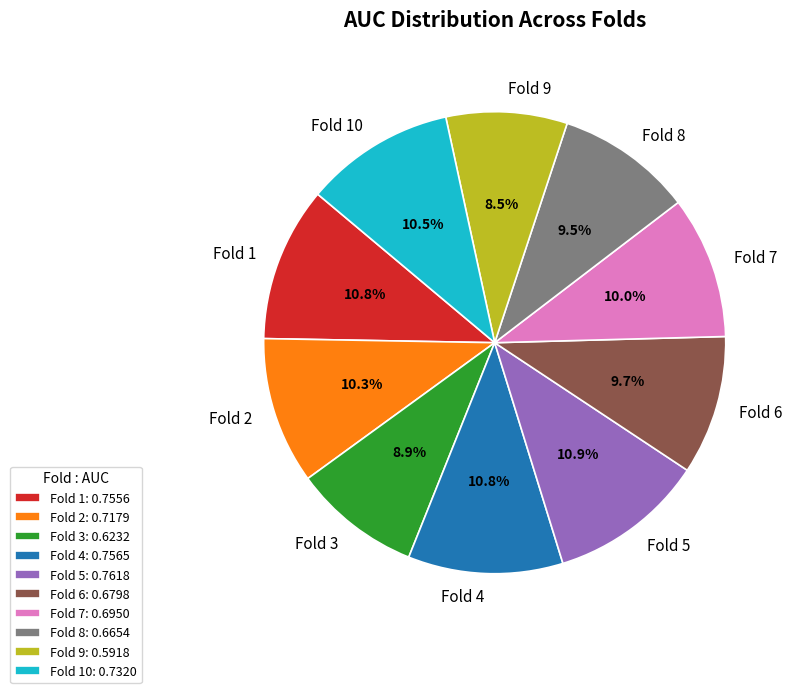

True or false: Fold 10 accounts for 1% of the total.

False